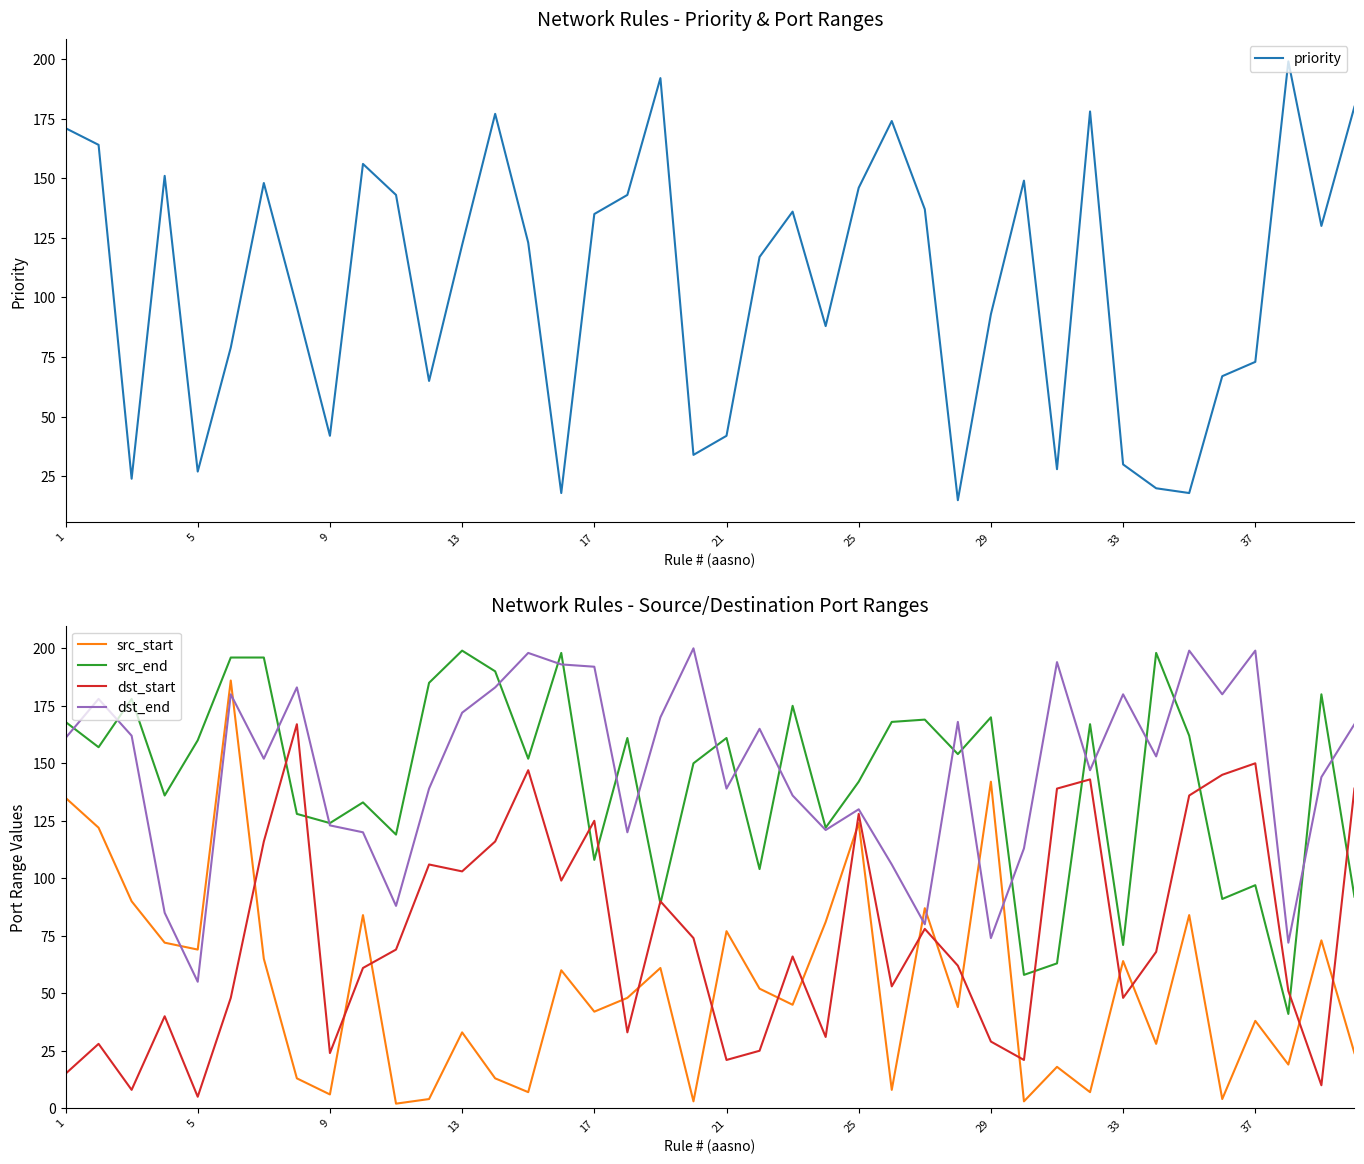

At which label does dst_end reach its minimum?

5